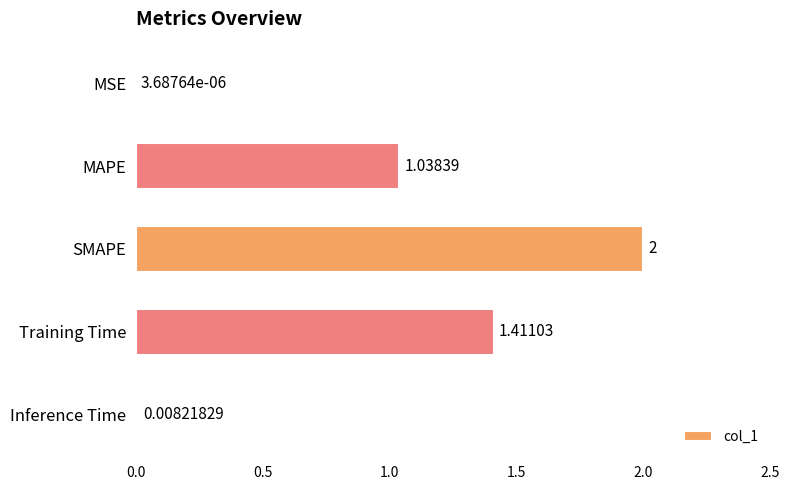

Are the bars horizontal?

Yes